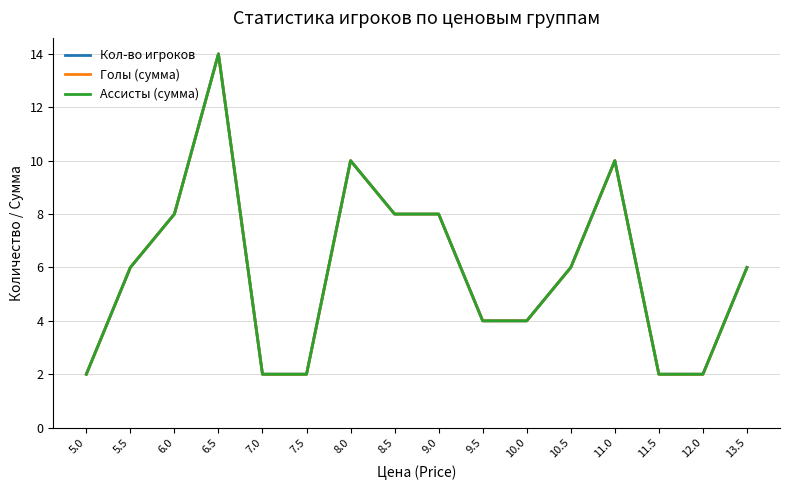

Rank the series by their maximum value, from lowest to highest.

Кол-во игроков, Голы (сумма), Ассисты (сумма)